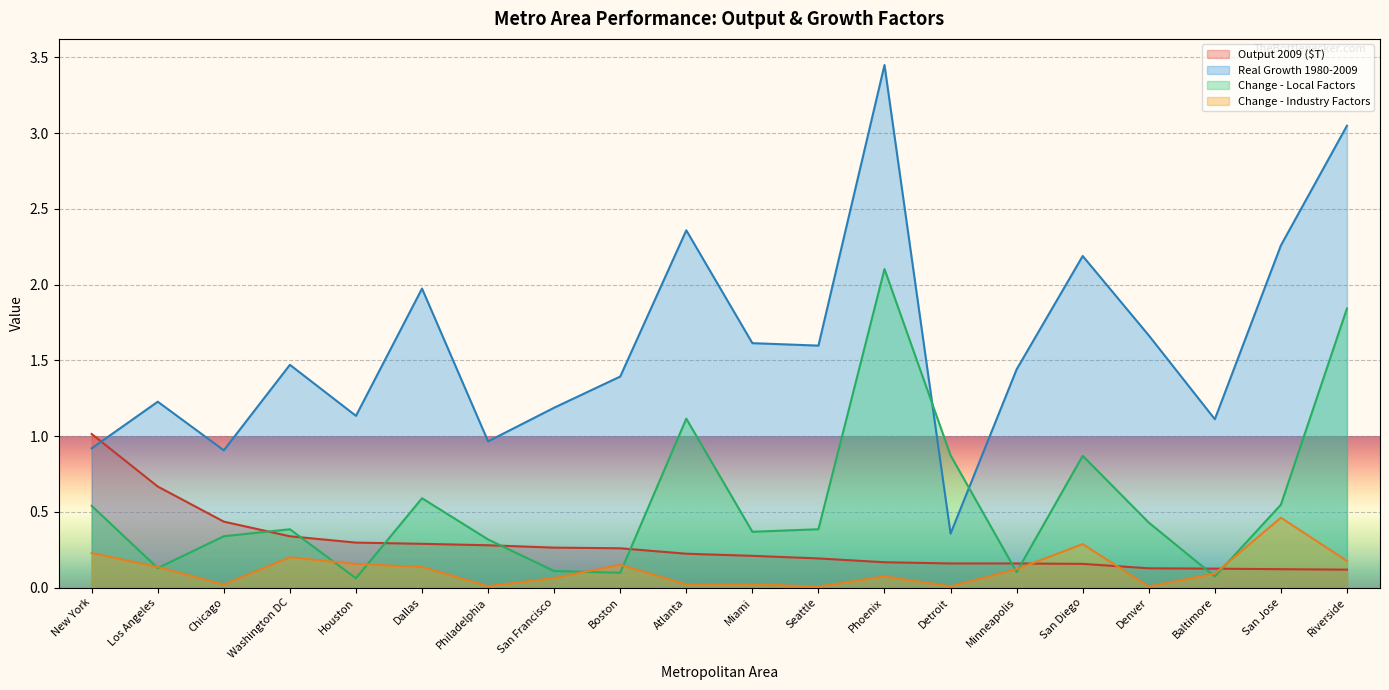

How many series are shown in this chart?

4